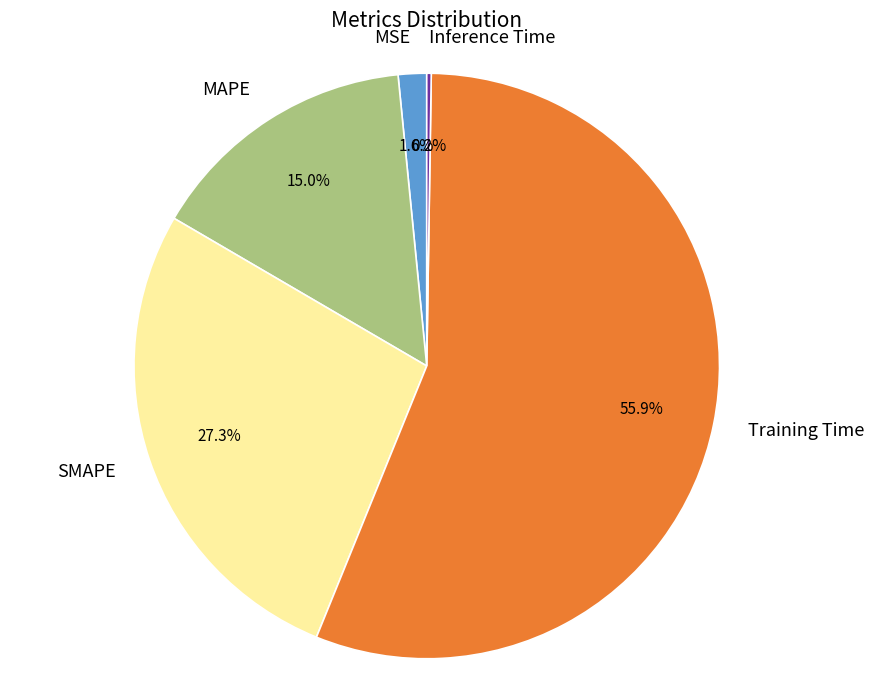

Between Training Time and SMAPE, which is larger?

Training Time